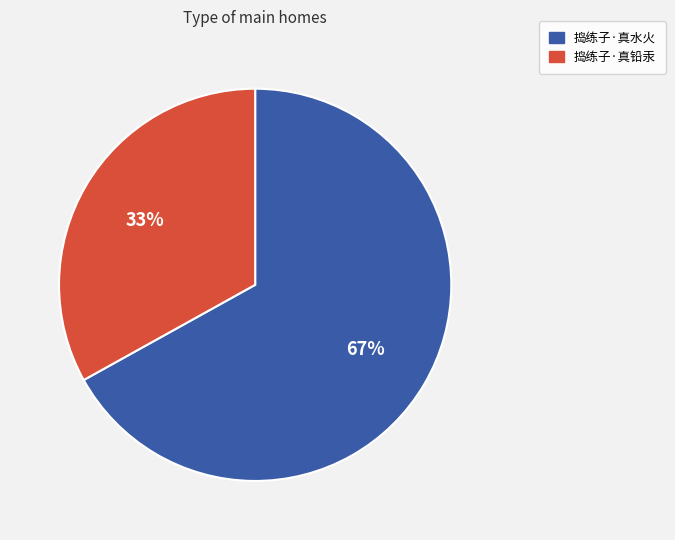

What is the ratio of the value at 捣练子·真水火 to the value at 捣练子·真铅汞?

2.0